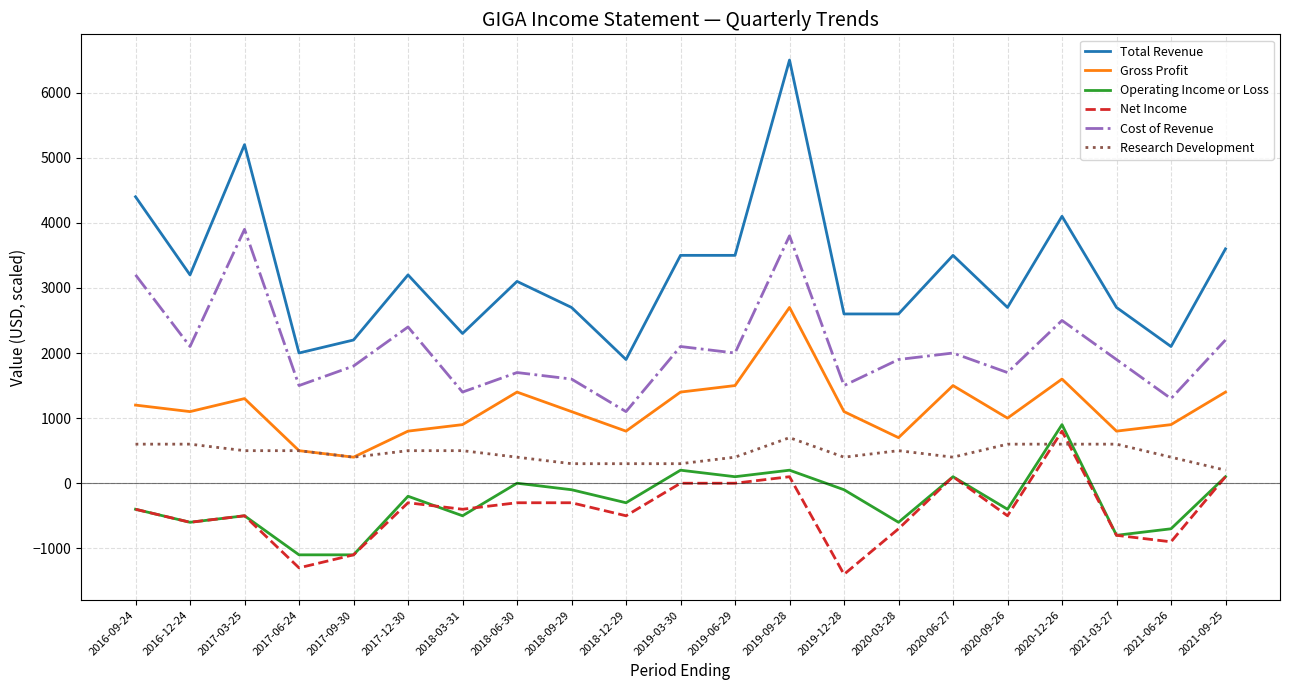

What is the sum of the Research Development values at 2017-06-24 and 2018-06-30?

900